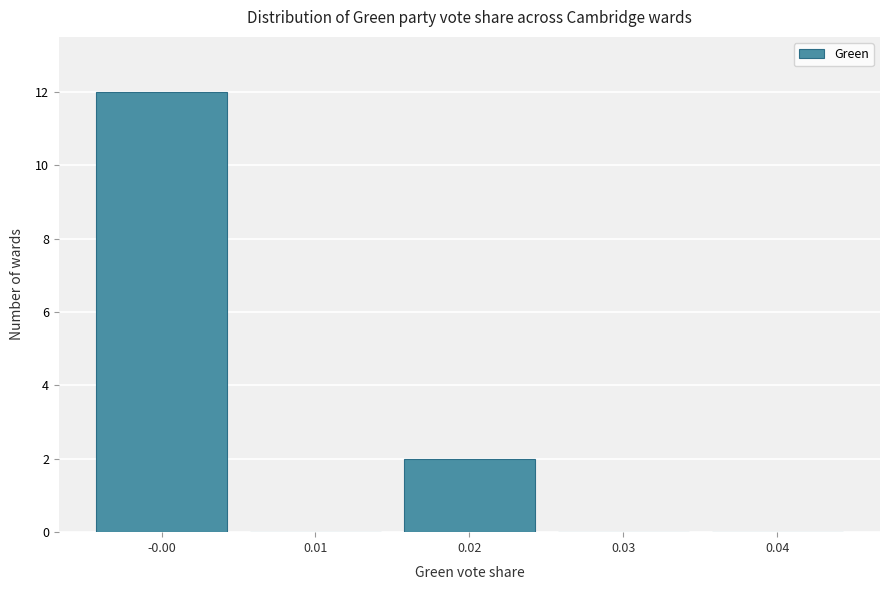

Reading left to right, transcribe this chart: for each bar, give the range it covers on the x-axis and its height. The values are not printed on the chart, so give them approximately, as read against the axis.

-0.005 to 0.005: 12
0.005 to 0.015: 0
0.015 to 0.025: 2
0.025 to 0.035: 0
0.035 to 0.045: 0